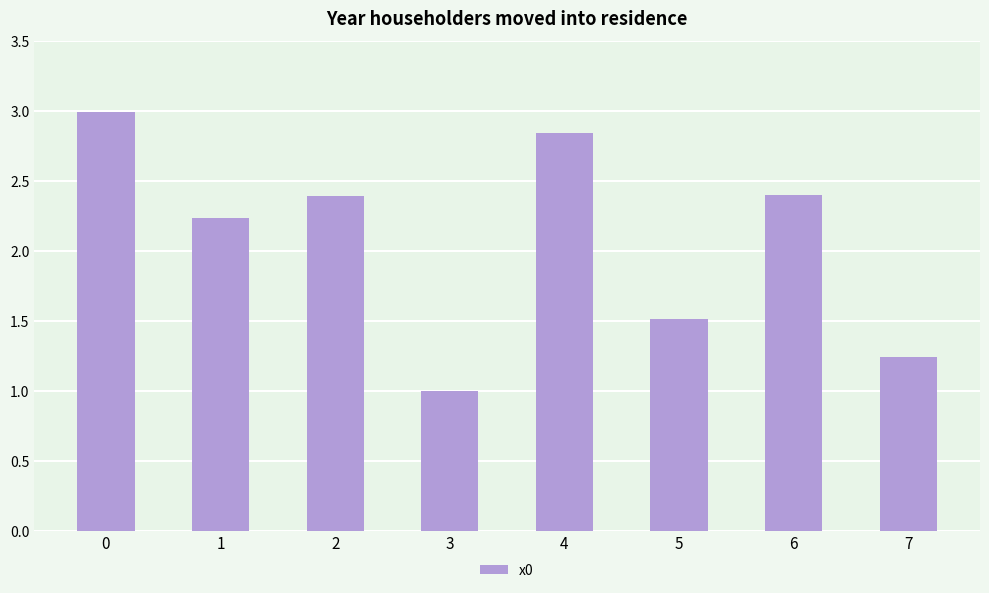

What is the value of the 6th bar from the left?

1.5